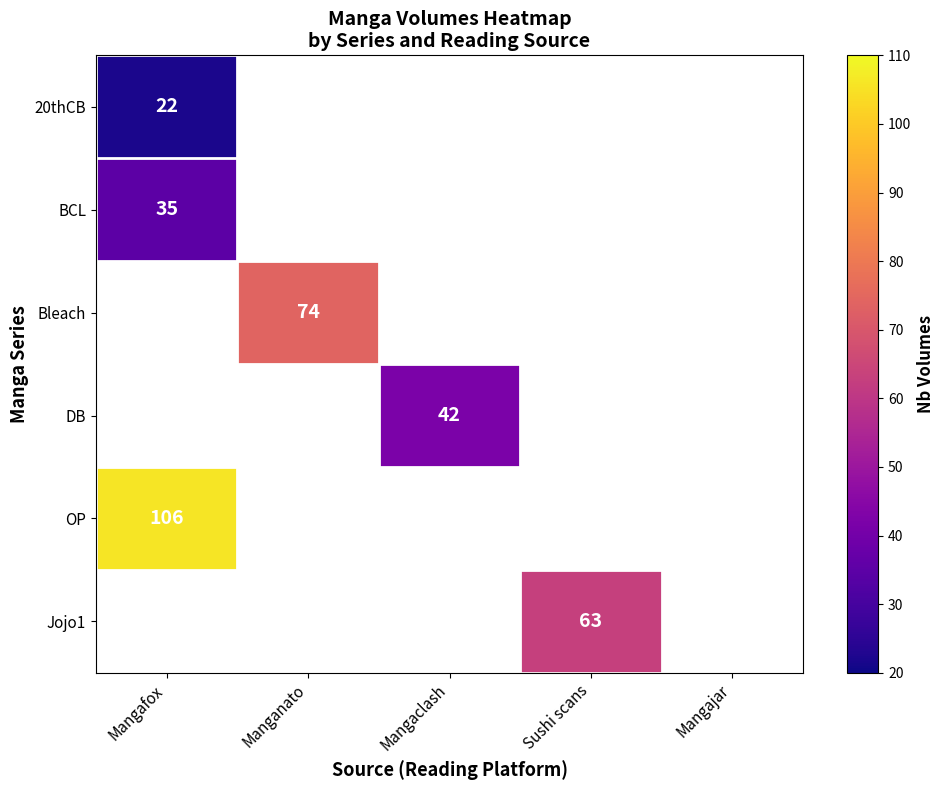

The value of OP at Mangafox is 153. True or false?

False